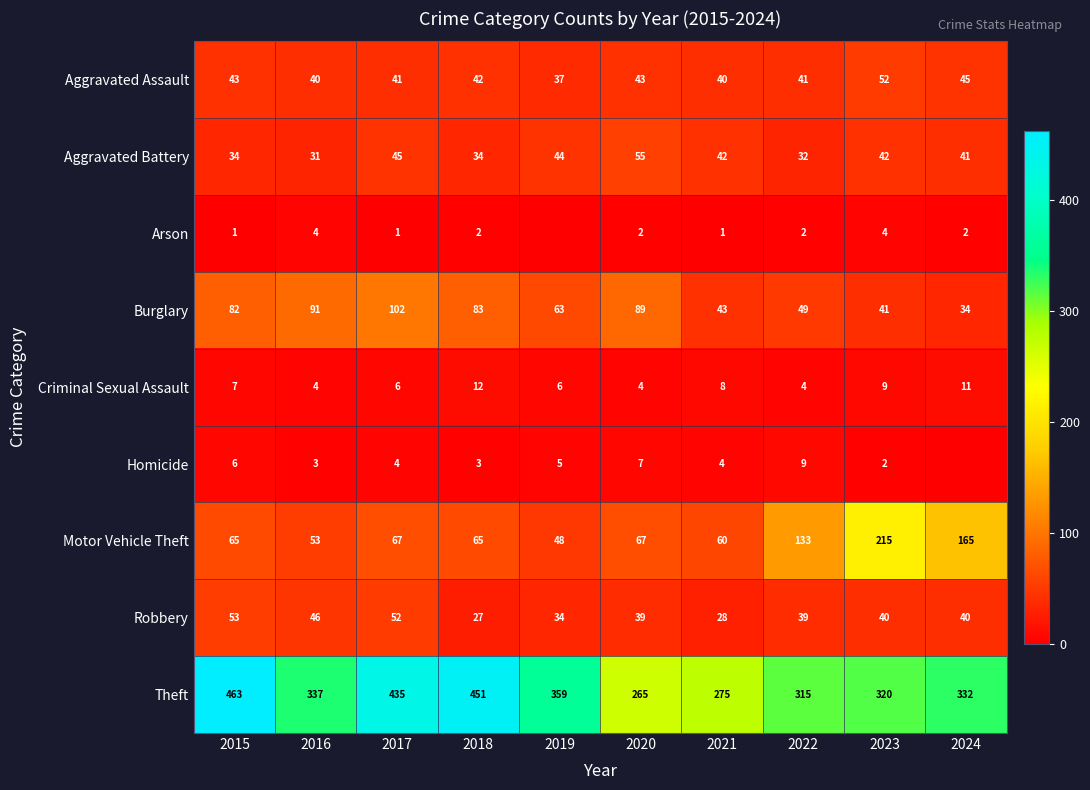

What is the spread (max minus min) of values at 2017?

434